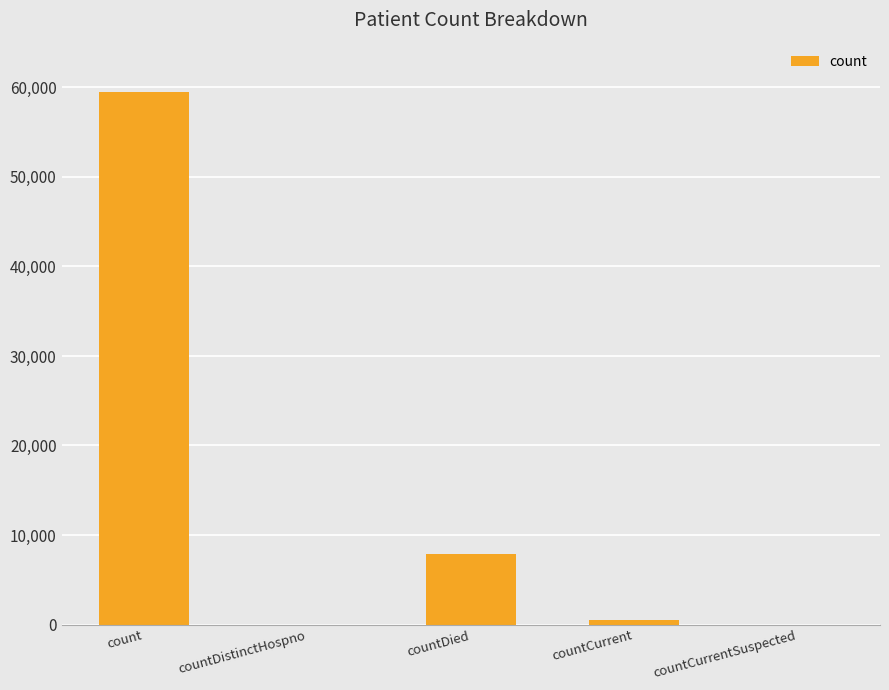

What is the sum of the values at countDistinctHospno and count?

59436